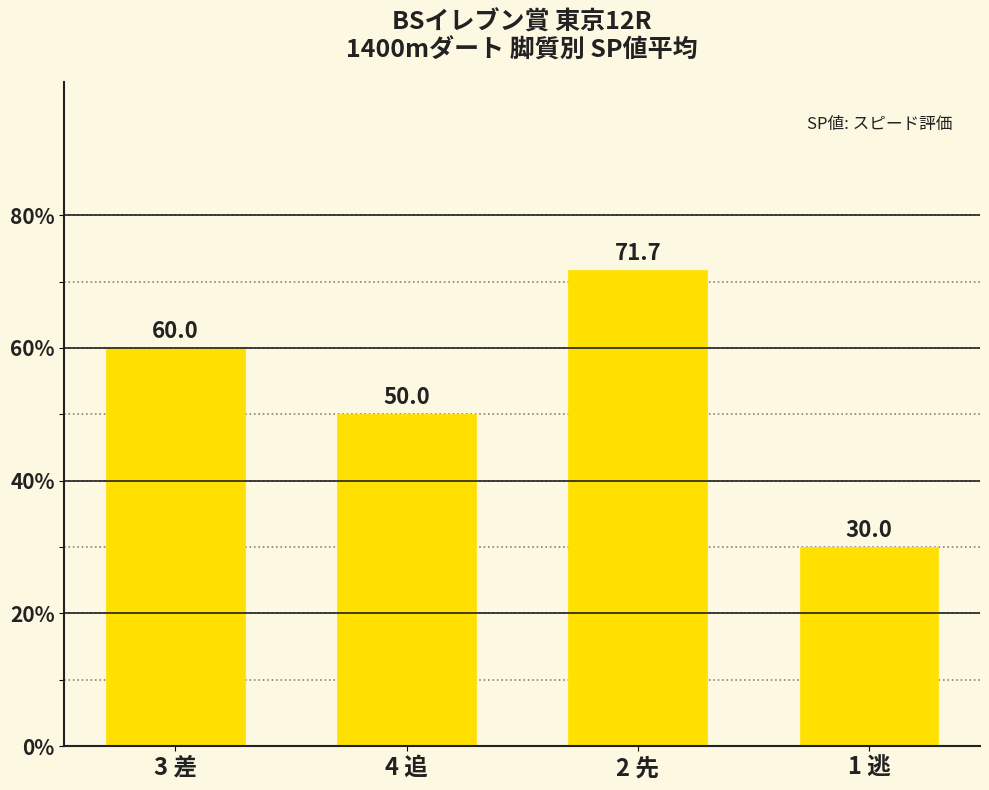

What is the label of the 1st bar from the right?

1 逃